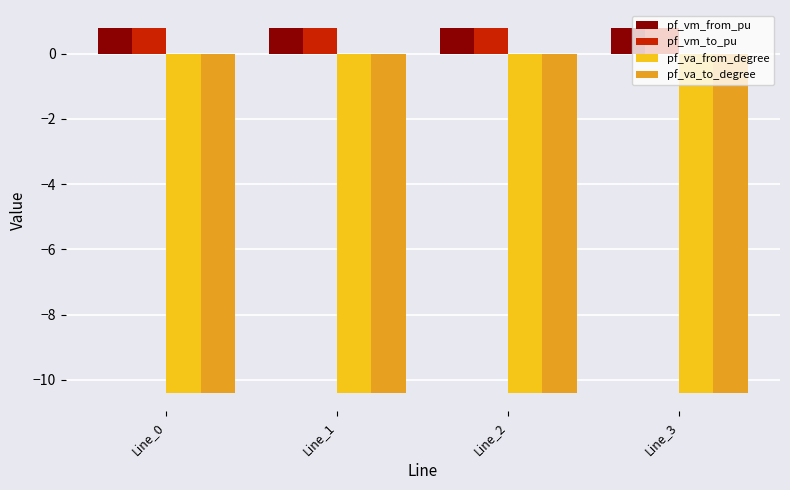

Is the value of pf_va_from_degree at Line_0 greater than the value of pf_vm_to_pu at Line_1?

No